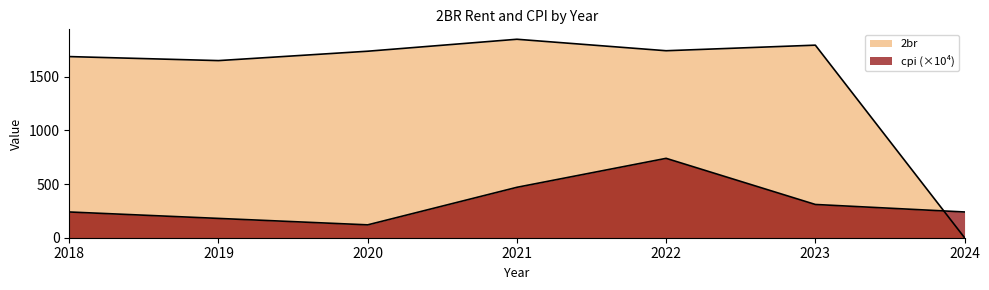

Is it true that cpi equals 240.0 at 2018?

True